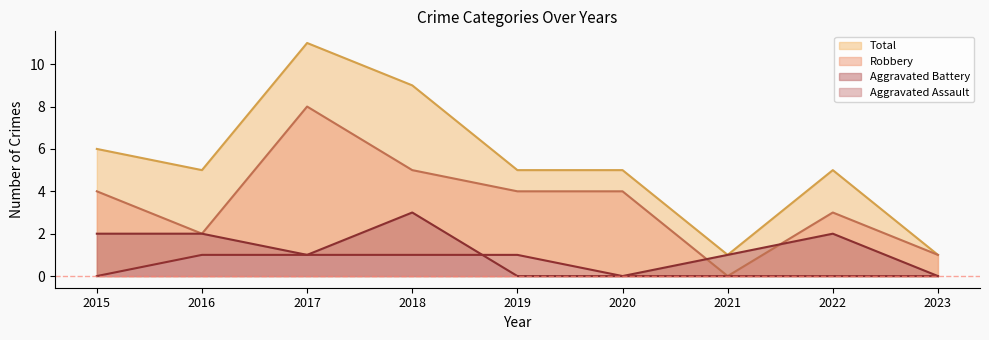

Between 2018 and 2020, which is larger?

2018